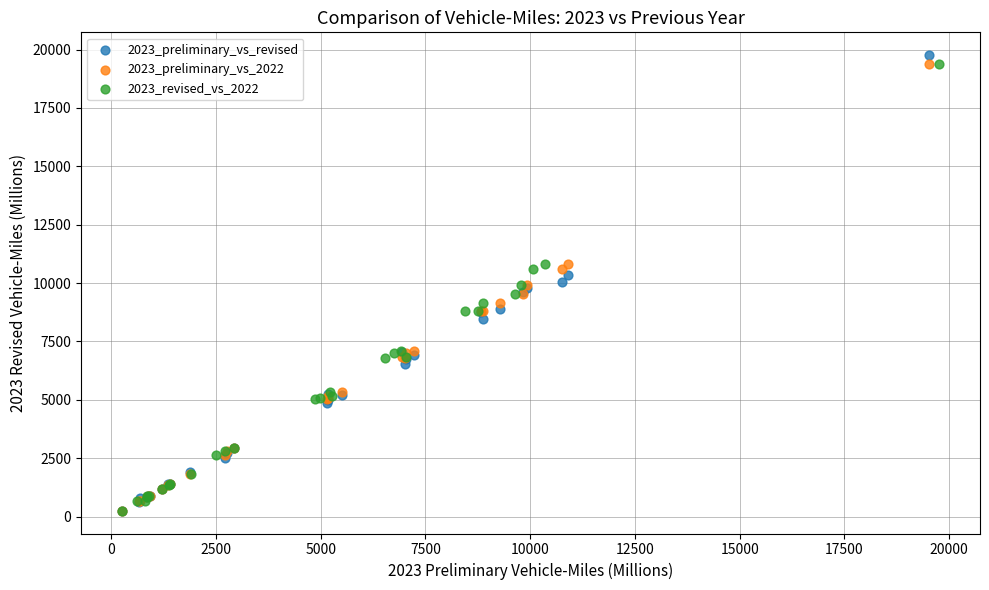

Which series has the widest spread of Y values?

2023_preliminary_vs_revised